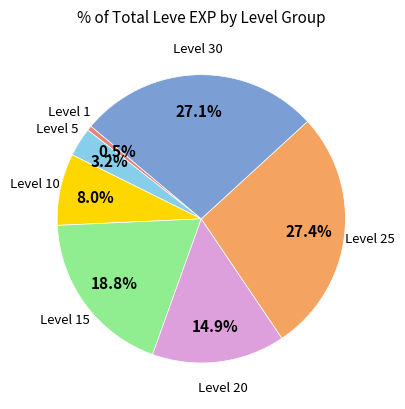

Is there a majority slice in this chart?

No